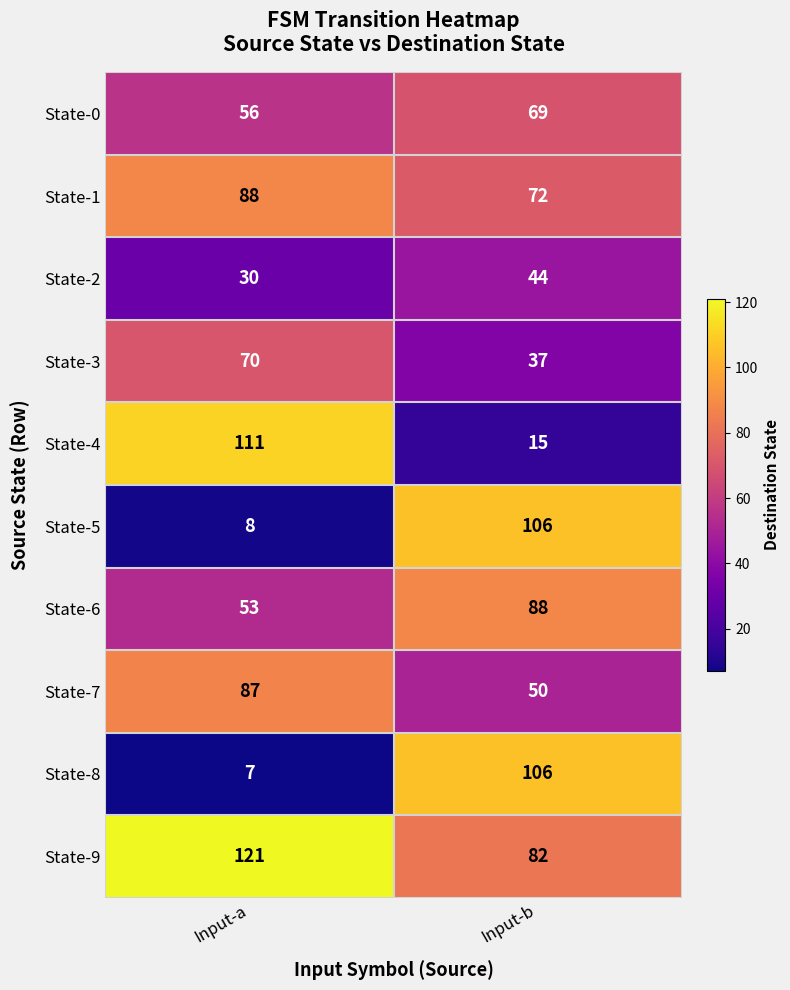

True or false: State-3 has a value of 124 at Input-a.

False